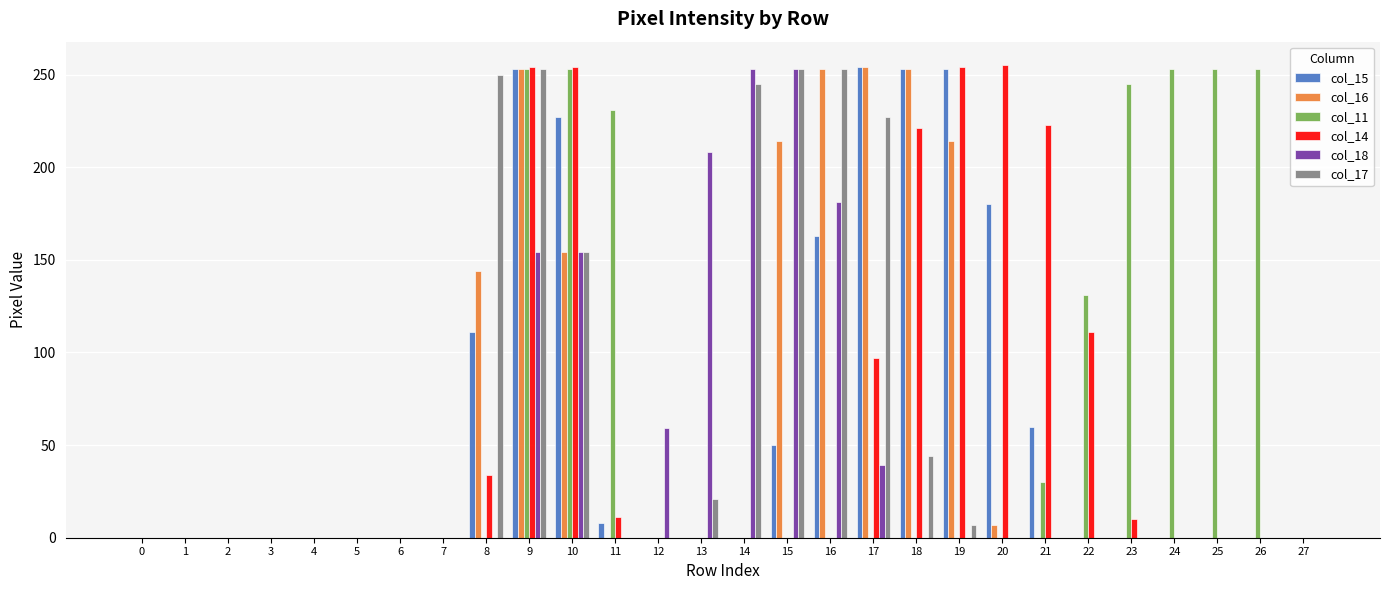

Is it true that col_18 equals 0 at 27?

True